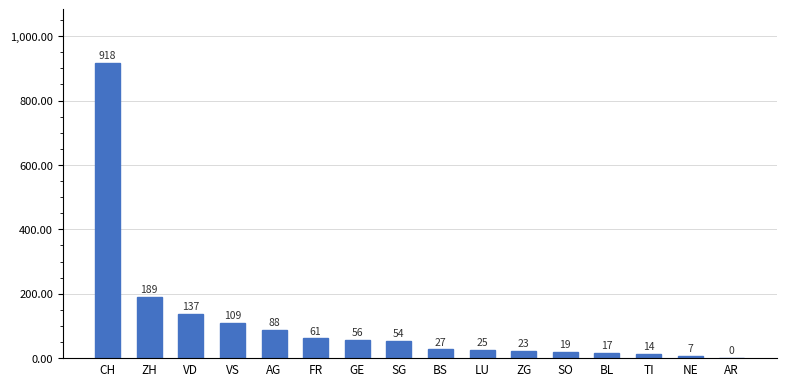

At which category does the chart reach its peak across all series?

CH